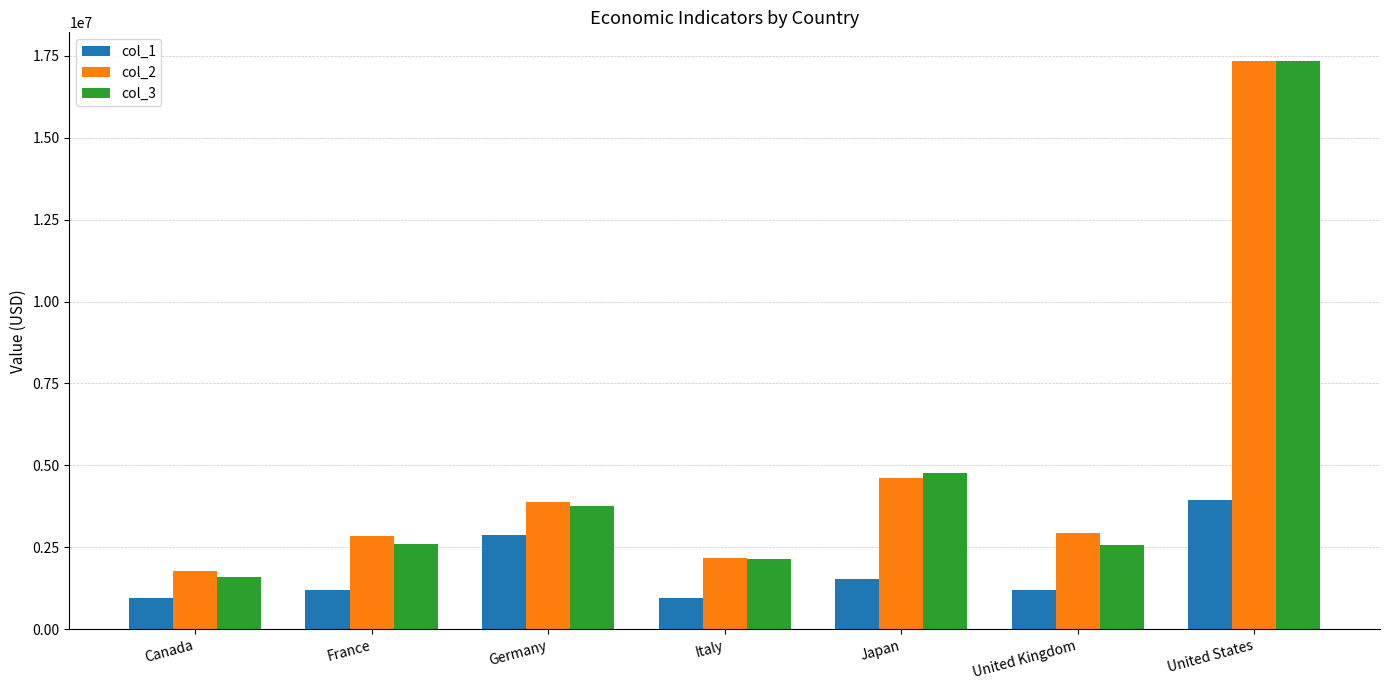

What is the total value across all series at Japan?

10891924